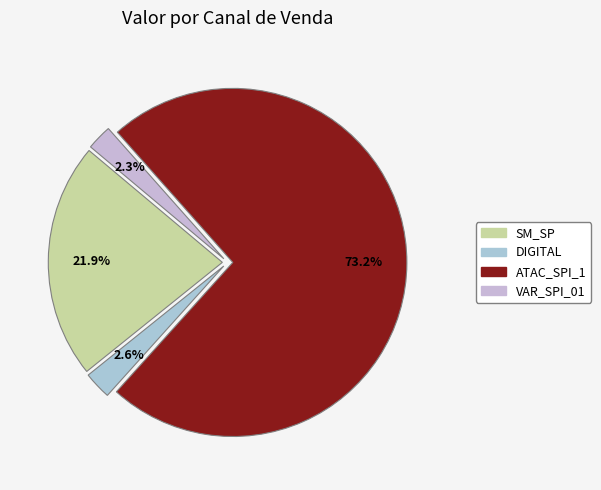

Approximately how many times larger is the value at ATAC_SPI_1 compared to VAR_SPI_01?

31.3